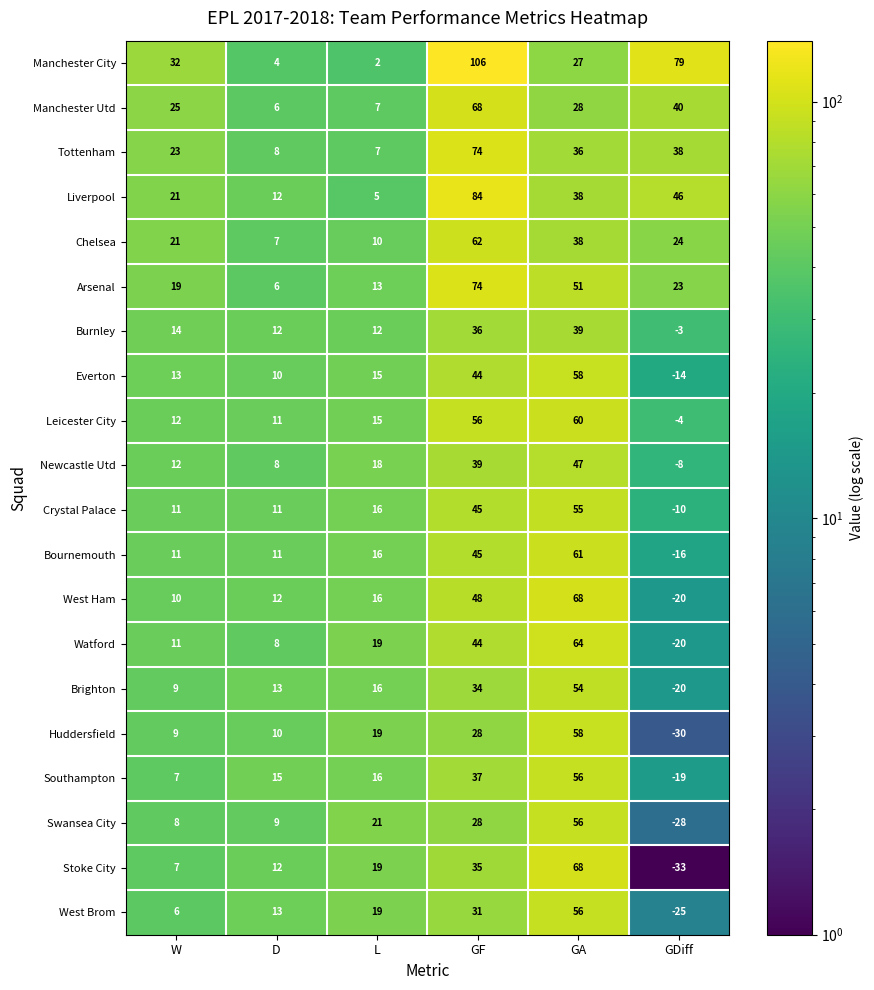

What is the difference between the second highest and second lowest values in the Huddersfield series?

19